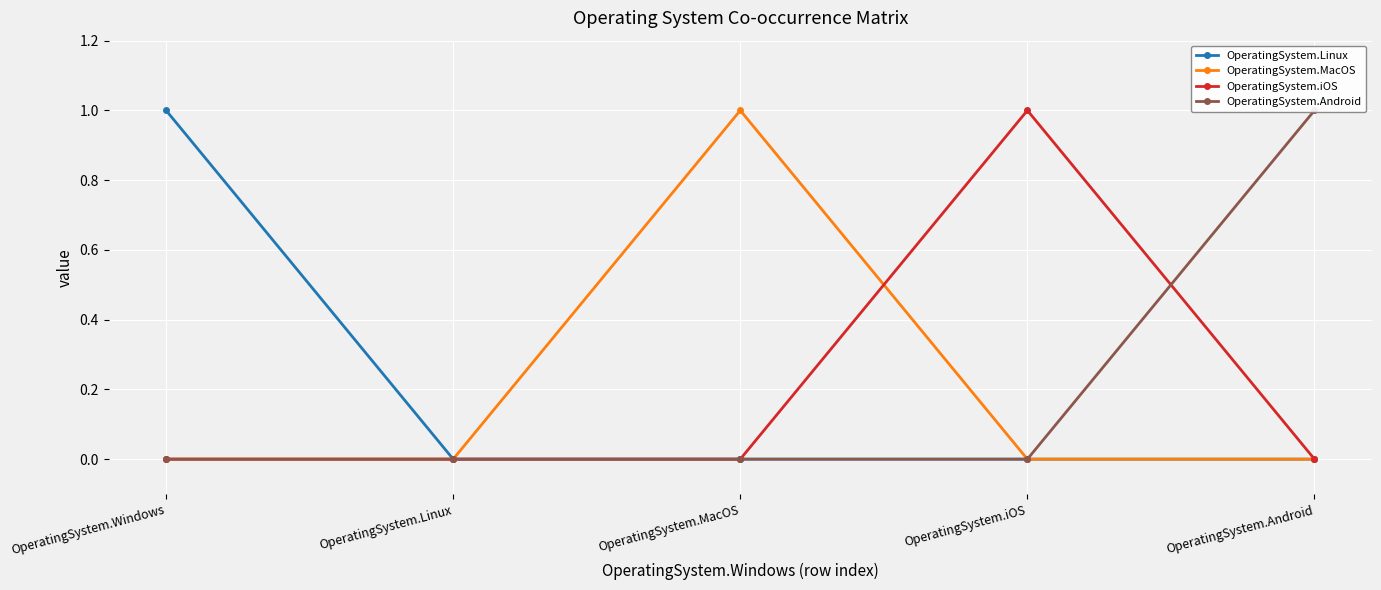

True or false: OperatingSystem.Android and OperatingSystem.MacOS cross at least once.

False